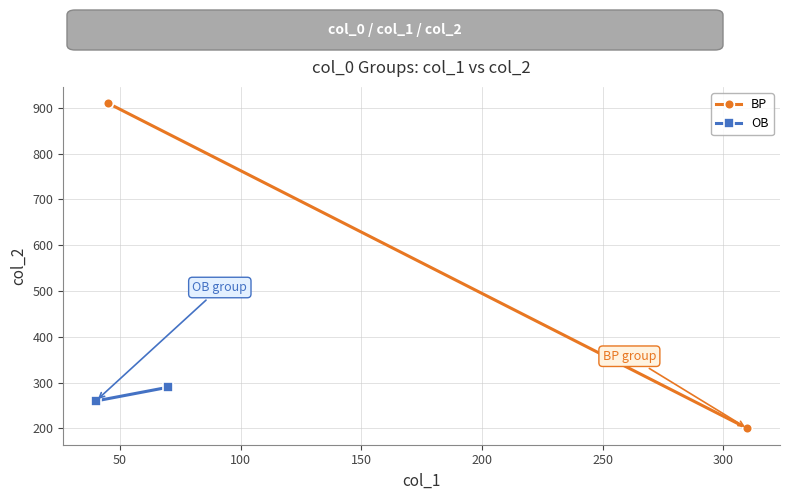

What is the average value of the OB series?

275